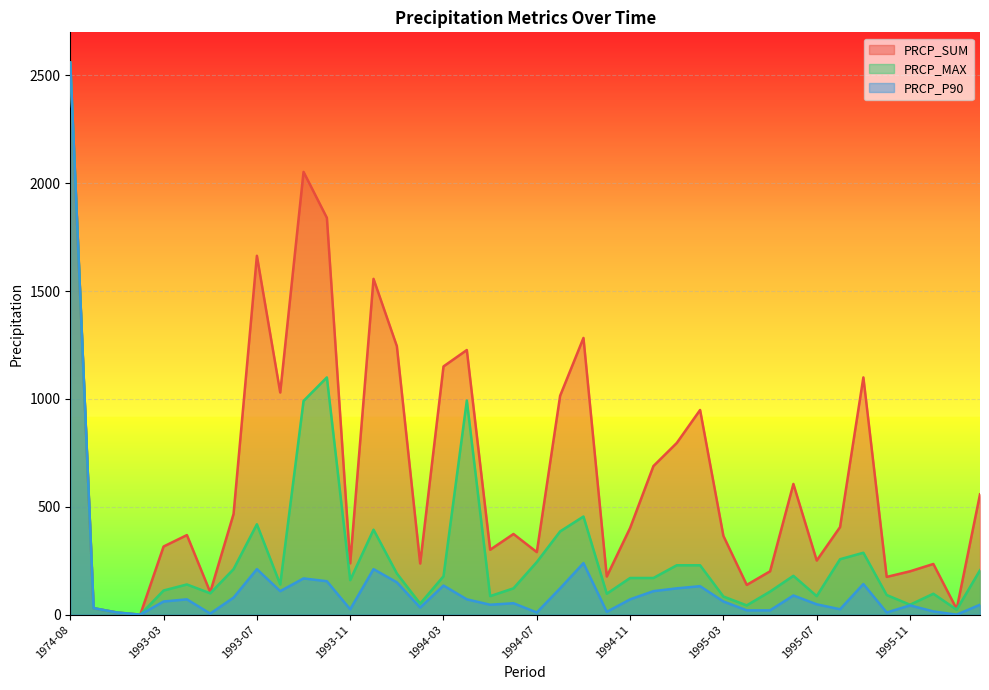

Rank the series by their average value, from lowest to highest.

PRCP_P90, PRCP_MAX, PRCP_SUM